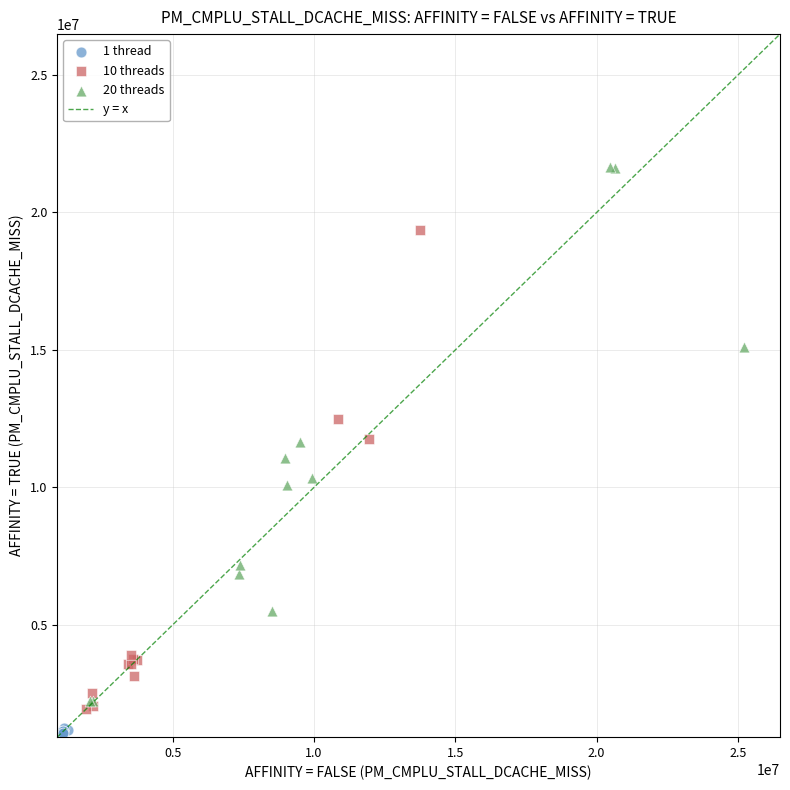

Which series has the widest spread of Y values?

20 threads